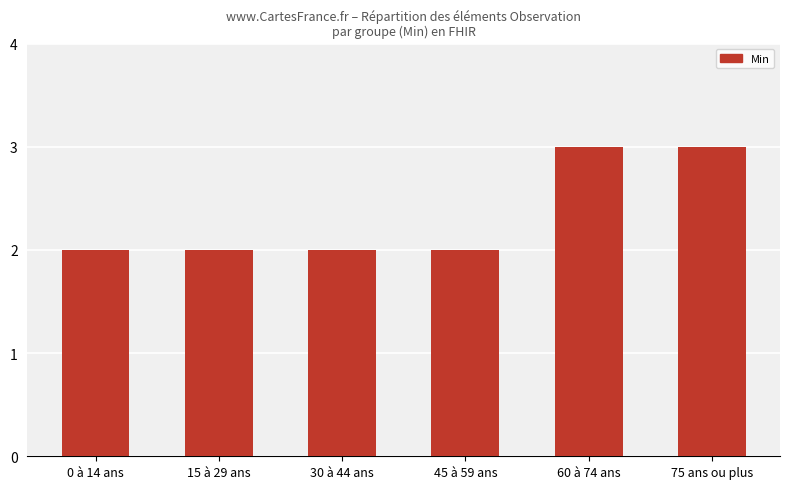

Reading right to left, what are all the values shown in this chart?

75 ans ou plus=3	60 à 74 ans=3	45 à 59 ans=2	30 à 44 ans=2	15 à 29 ans=2	0 à 14 ans=2